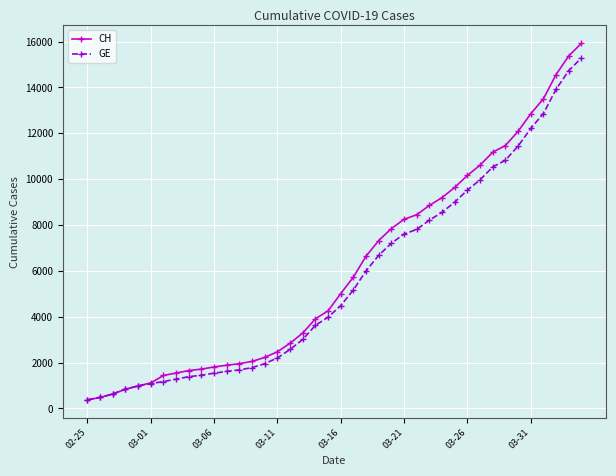

What is the value of the GE point at the 39th from the left?

14733